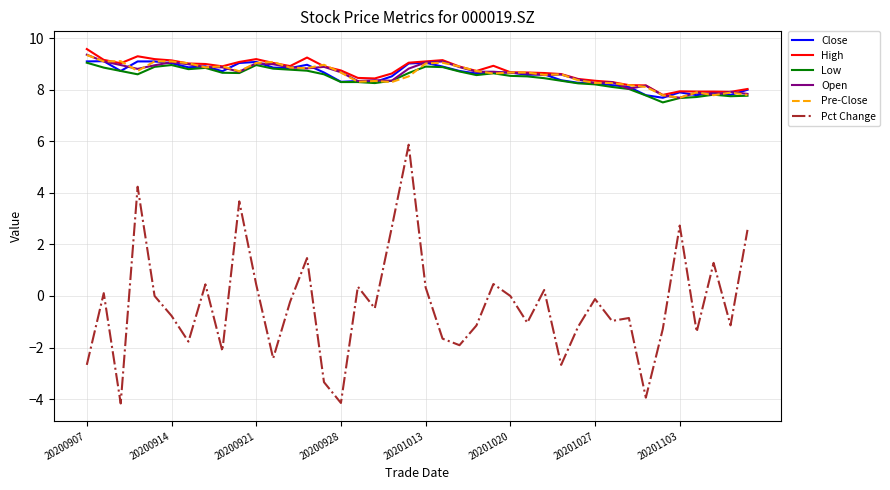

True or false: Pct Change and Close intersect in this chart.

False